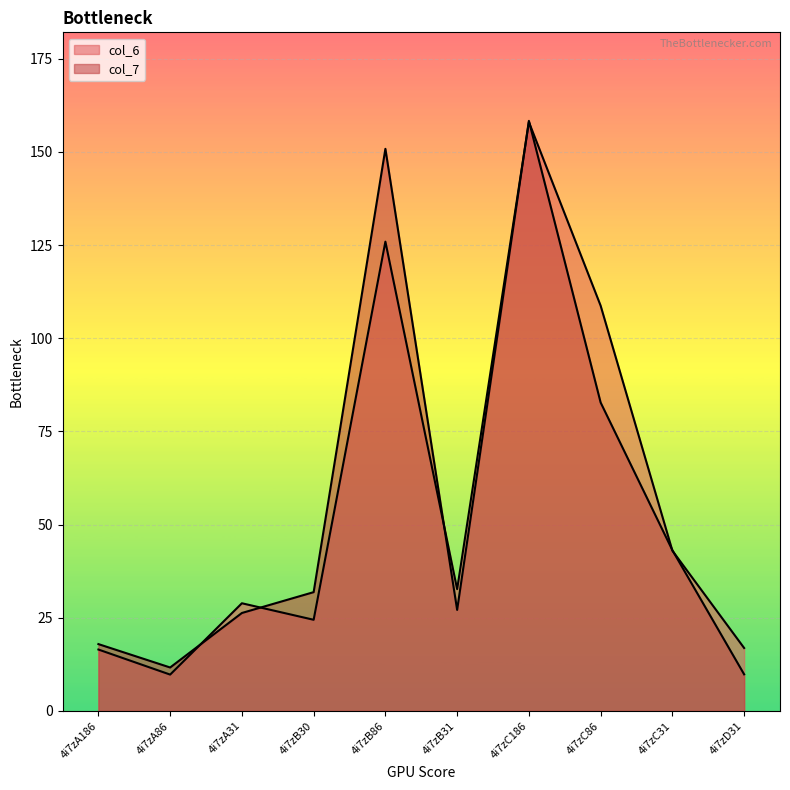

Where does the col_6 series first go above 32?

4i7zB86